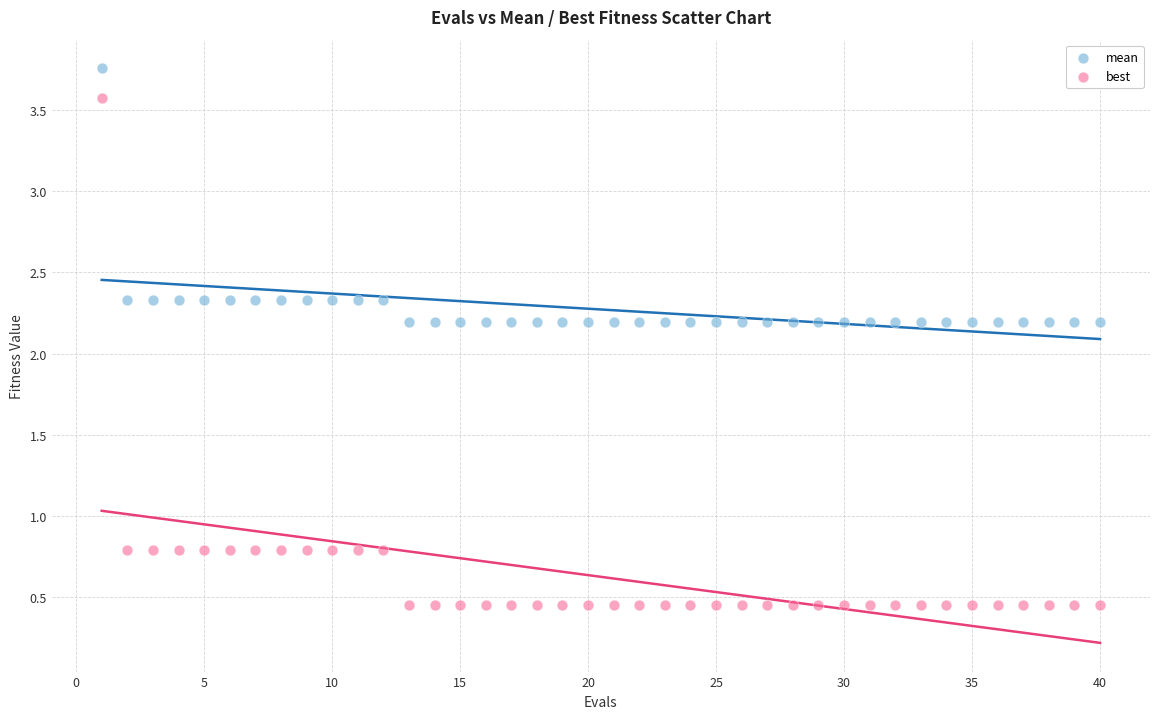

Which series has the largest Y range (max minus min)?

best